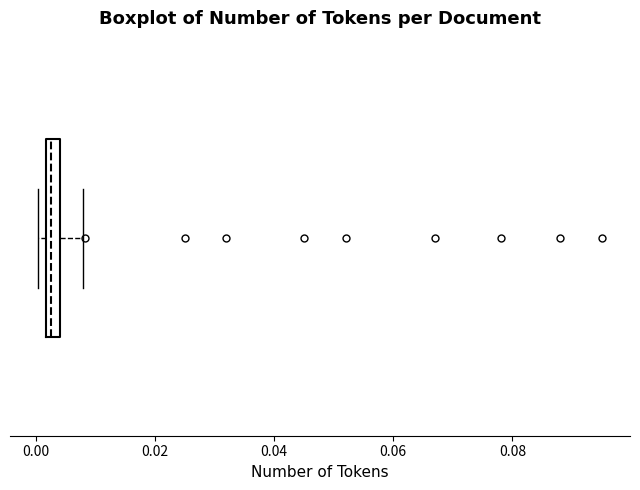

Where is the left edge of the box on the x-axis? The values are not printed on the chart, so give them approximately, as read against the axis.

0.002